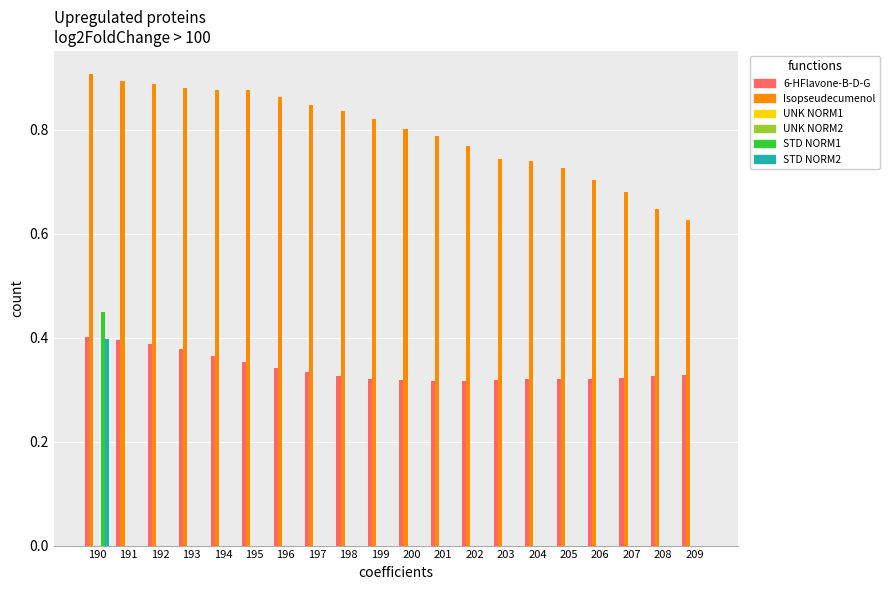

What is the difference between the highest and lowest values at 190?

0.9